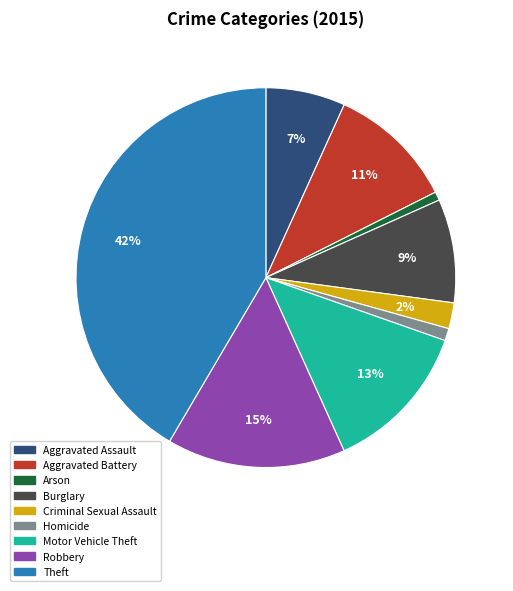

To the nearest percent, what is the average slice percentage?

11%